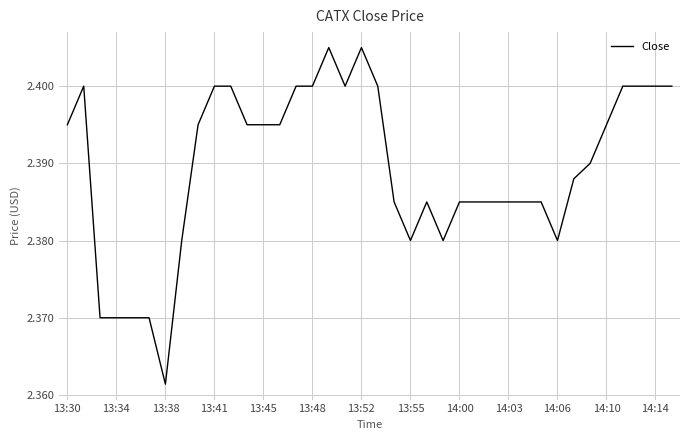

How many lines are shown in the chart?

1